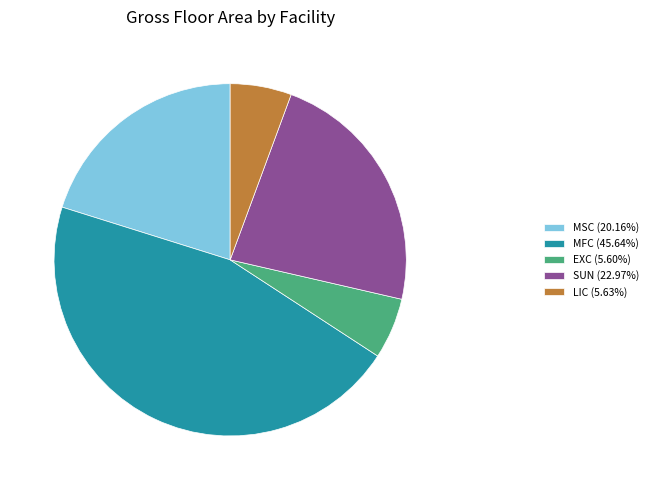

What is the ratio of the value at MSC (20.16%) to the value at EXC (5.60%)?

3.6